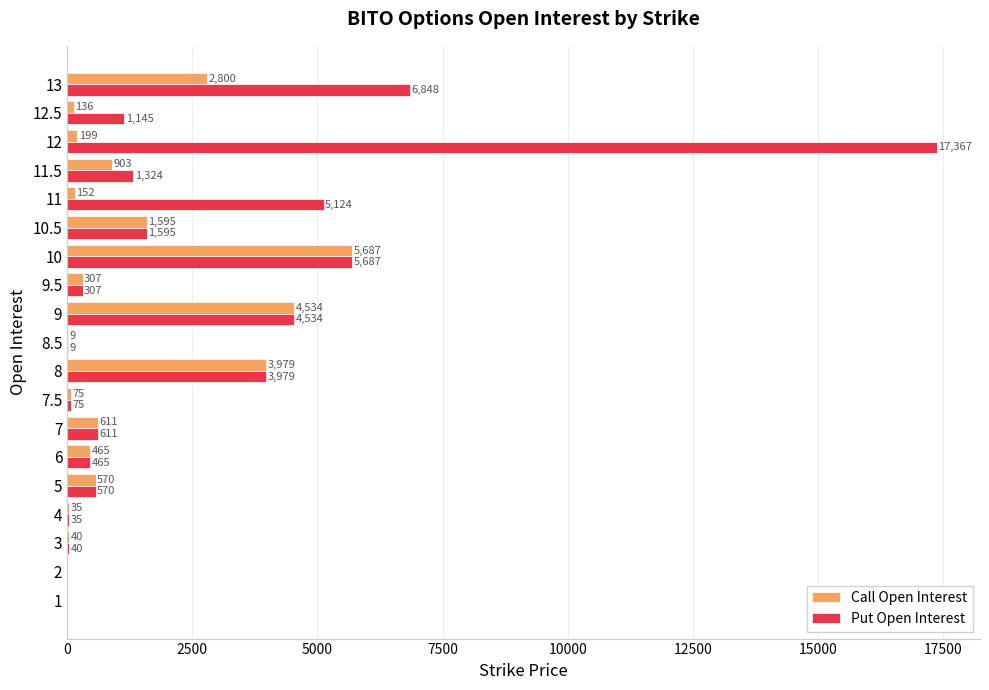

Between 8.5 and 11.5, which series saw the biggest shift?

Put Open Interest